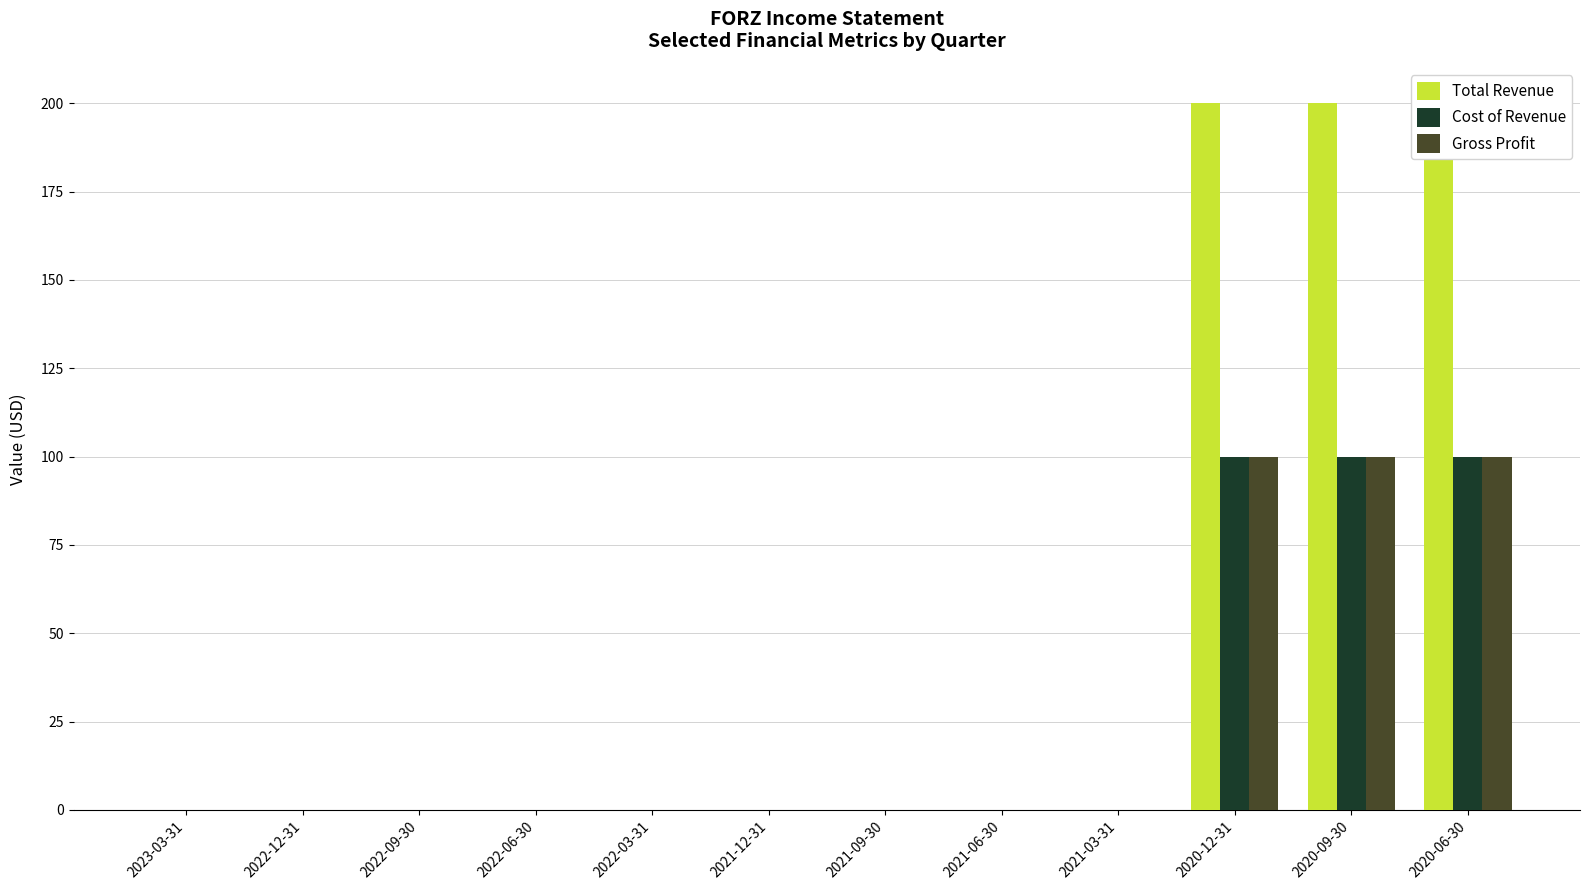

True or false: Cost of Revenue has a value of 0 at 2022-03-31.

True